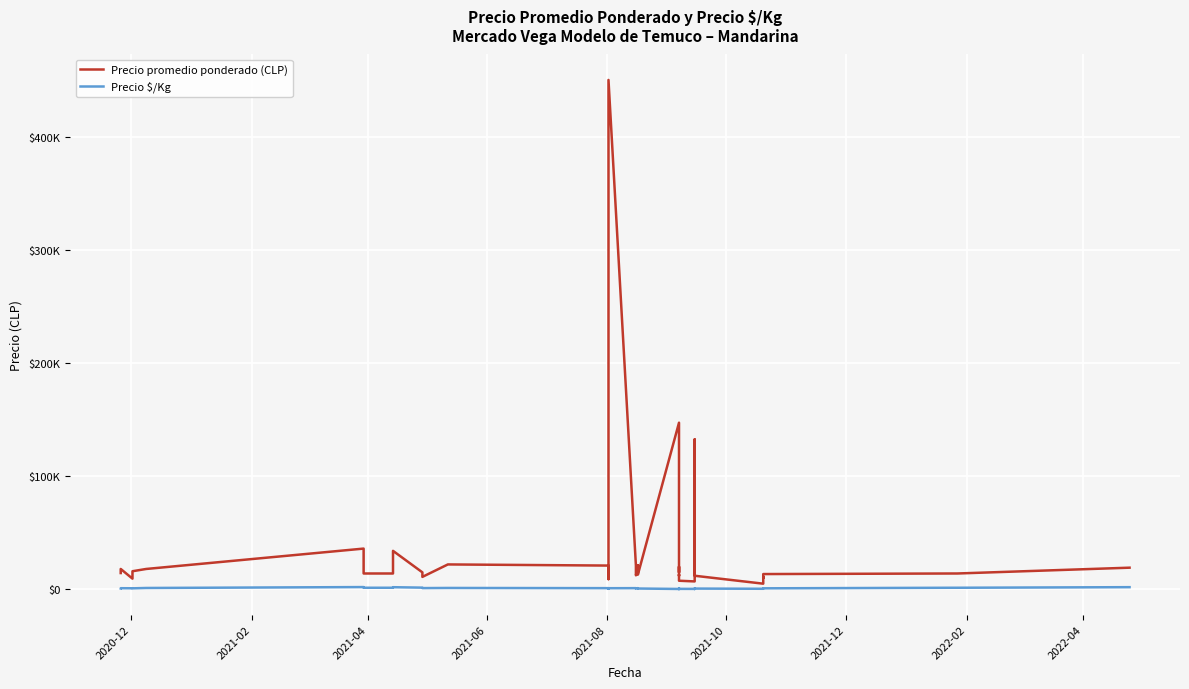

The Precio promedio ponderado (CLP) series shows 14000 at 2022-02. True or false?

True